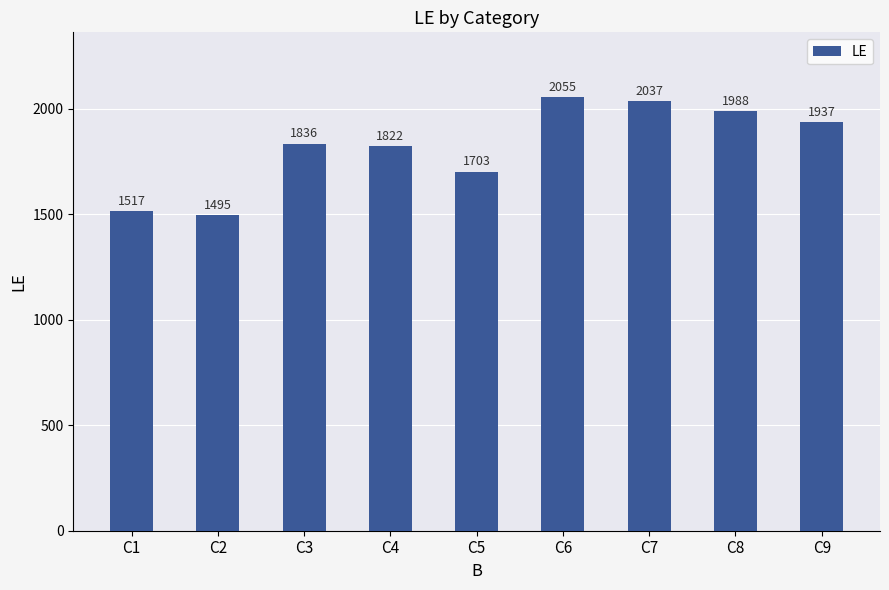

Rank the categories by value from lowest to highest.

C2, C1, C5, C4, C3, C9, C8, C7, C6